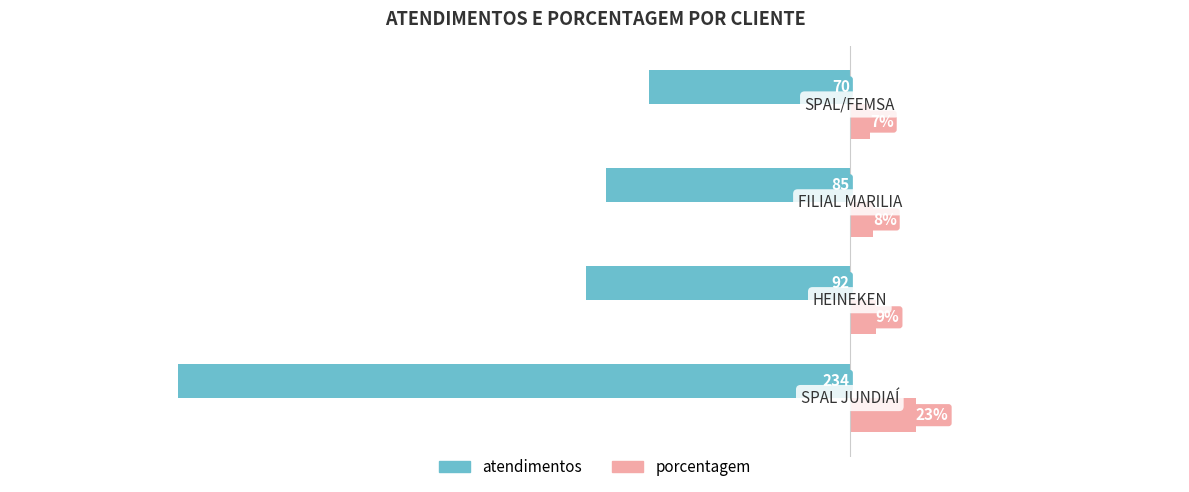

Which series has the largest range (max minus min)?

atendimentos